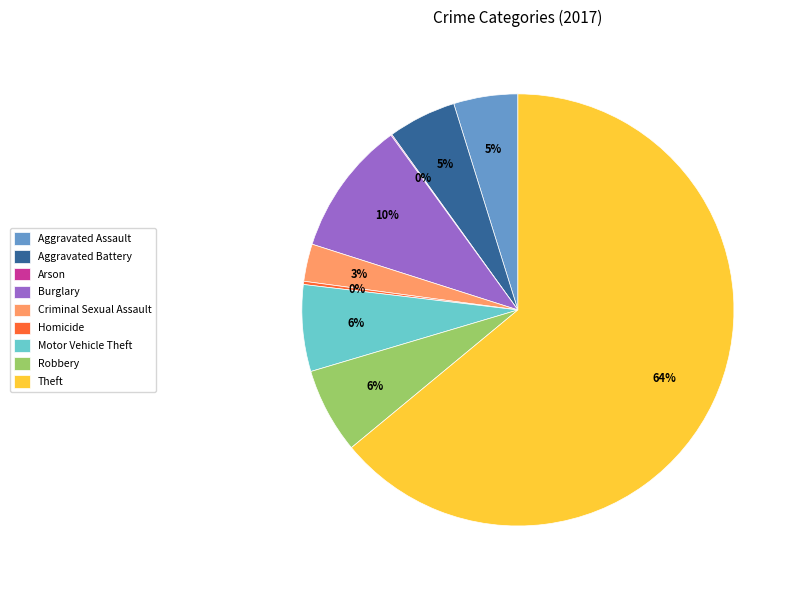

Which has a higher value, Theft or Motor Vehicle Theft?

Theft